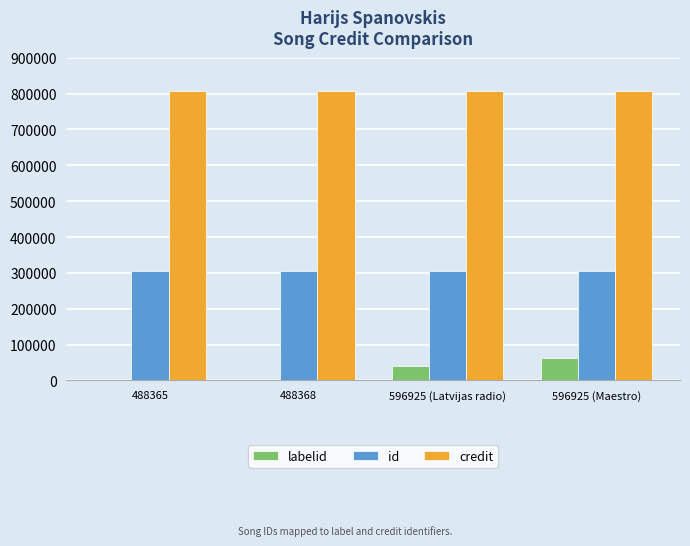

What is the sum of the credit values at 488368 and 488365?

1614212